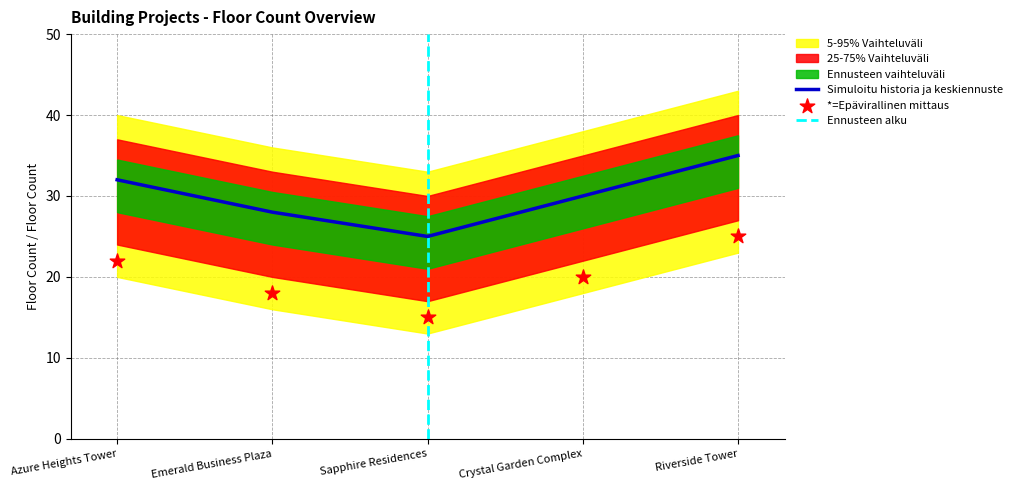

Which has a higher value, Azure Heights Tower or Riverside Tower?

Riverside Tower